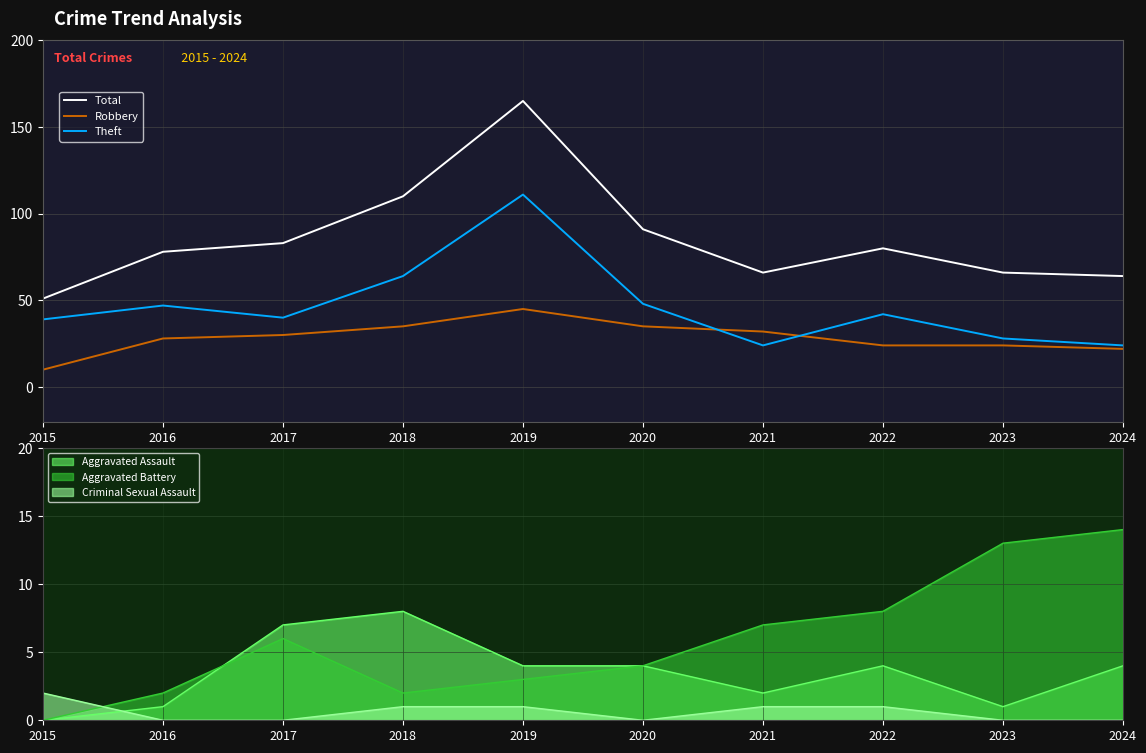

Is it true that Total equals 64 at 2024?

True